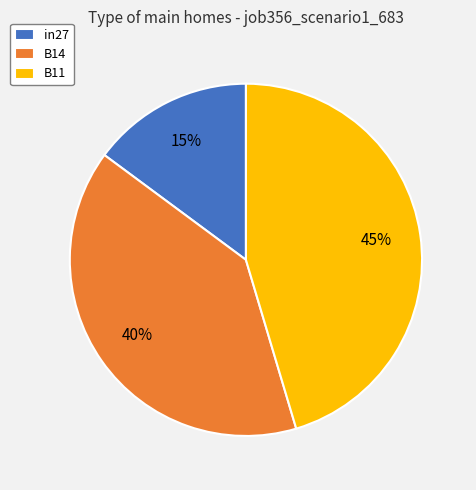

What is the smallest slice in the pie chart?

in27